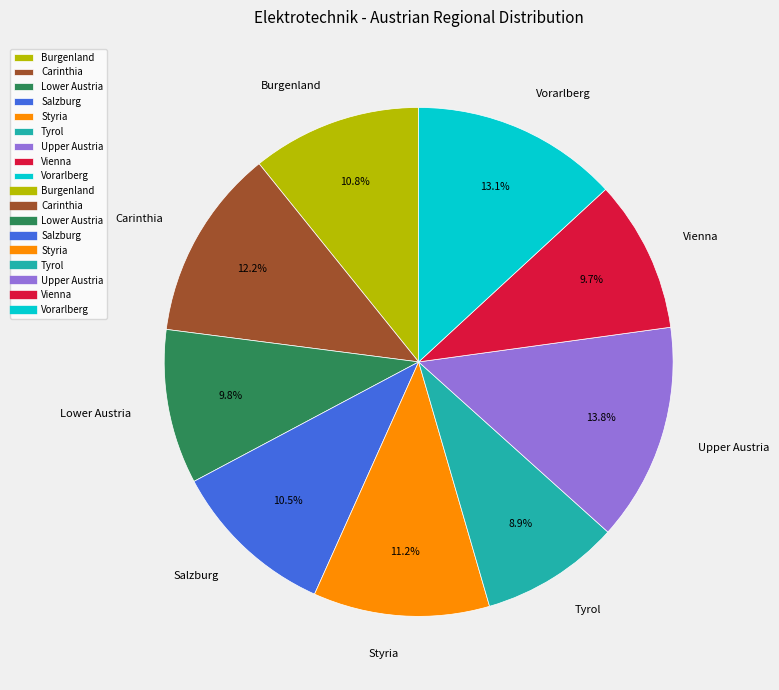

To the nearest percent, what is the combined percentage of Salzburg and Burgenland?

21%